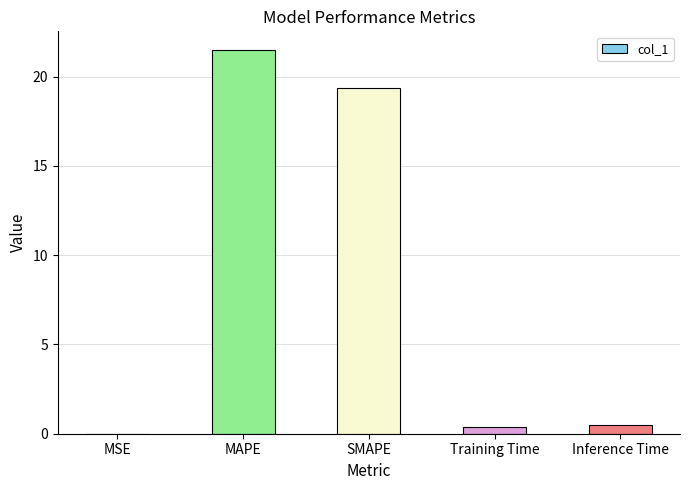

What is the sum of all values?

41.7